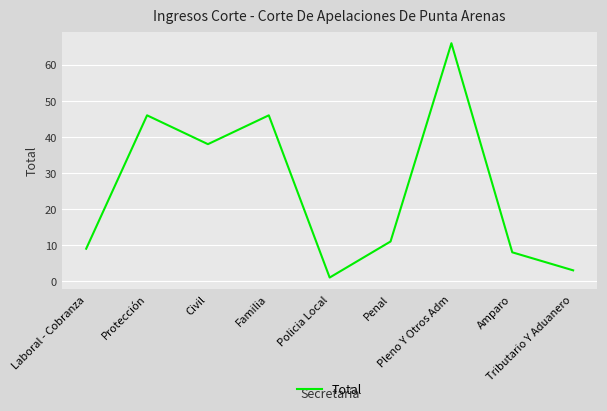

Reading left to right, what are all the values shown in this chart?

9	46	38	46	1	11	66	8	3